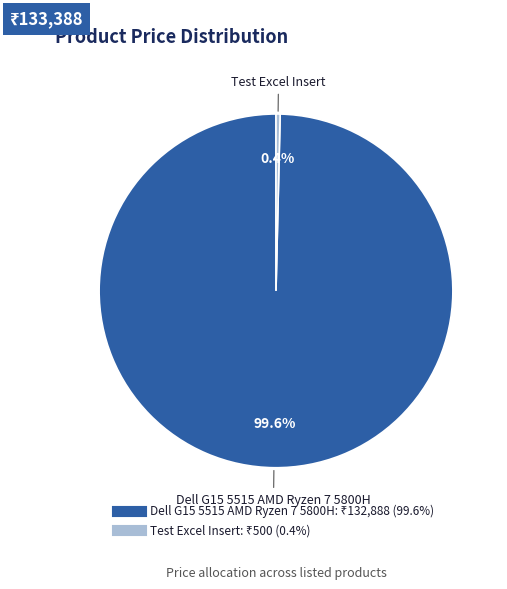

What is the majority slice?

Dell G15 5515 AMD Ryzen 7 5800H